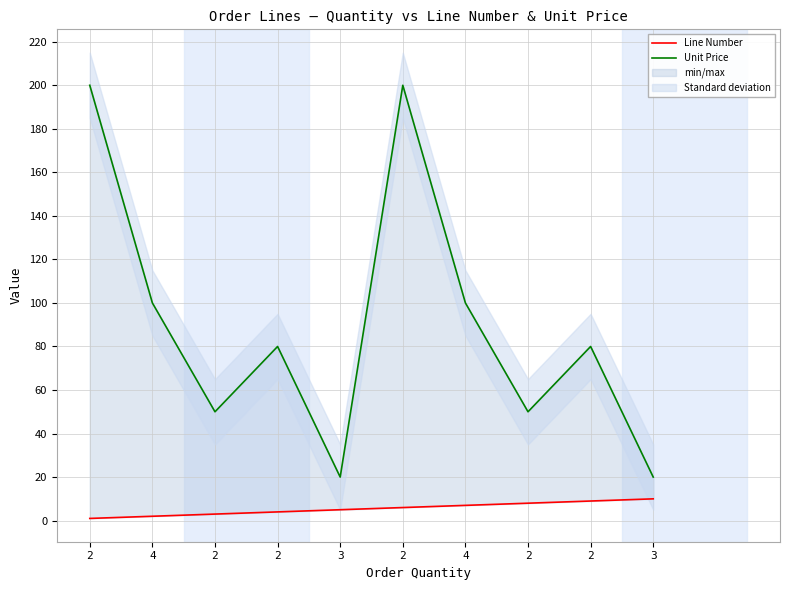

Between 2 and 4, which series saw the biggest shift?

Unit Price